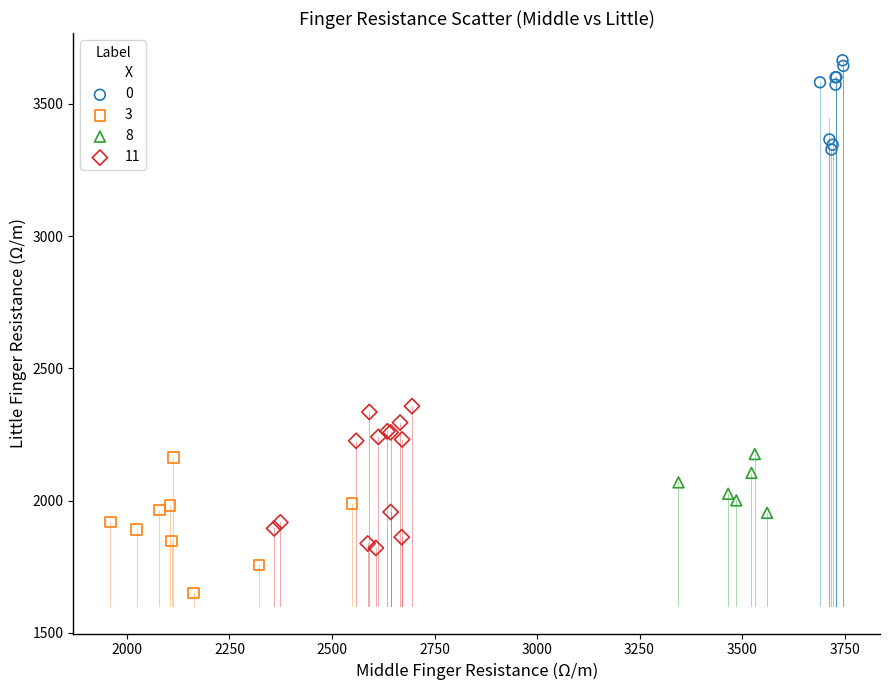

What are all the series names shown in the legend?

X, 0, 3, 8, 11